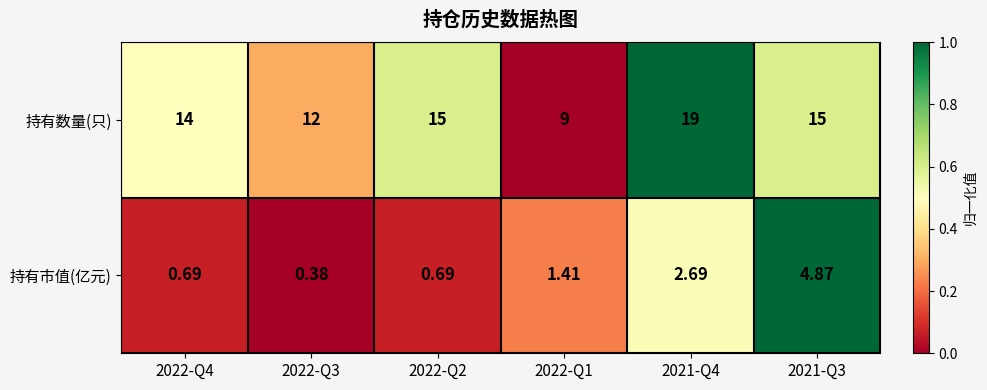

What is the total value across all series at 2022-Q3?

12.4